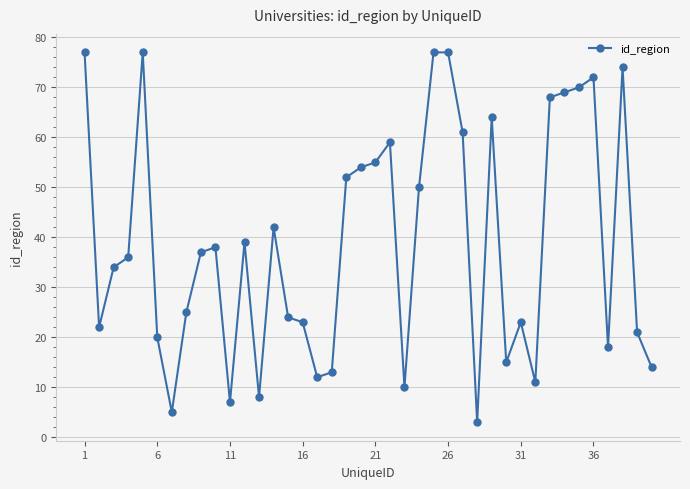

How many categories are shown in the chart?

40